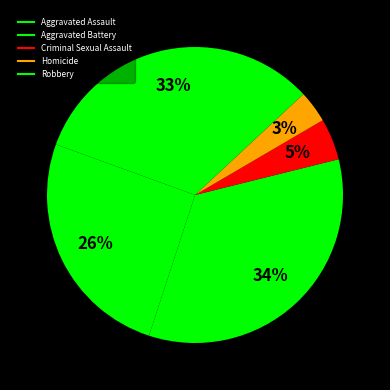

Count the number of slices in the pie.

5